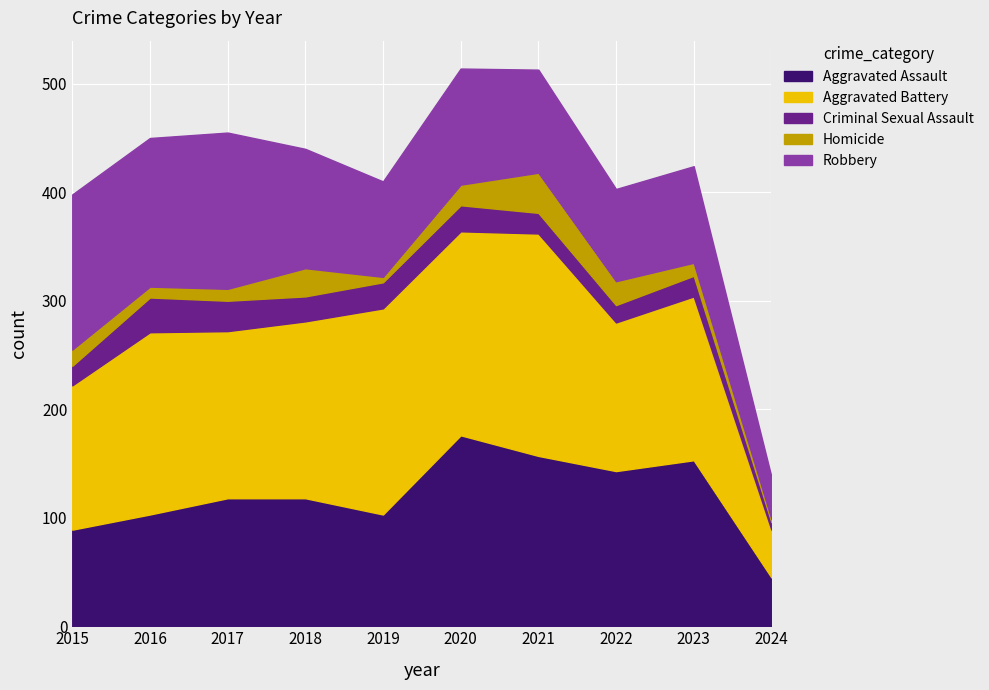

Is the value of Aggravated Assault at 2016 greater than the value of Homicide at 2020?

Yes